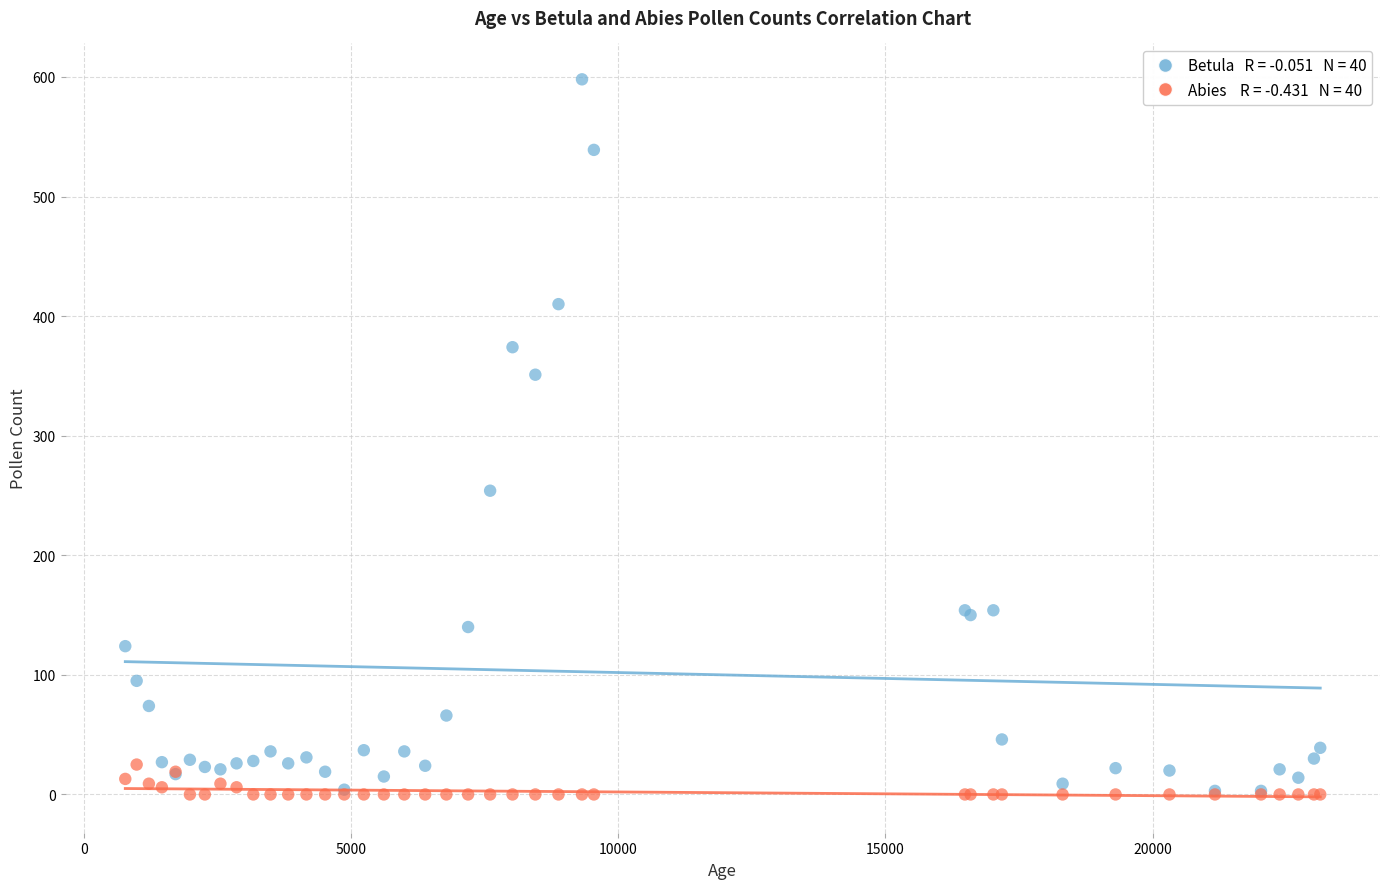

Across all series, what Y value is closest to 299?

254